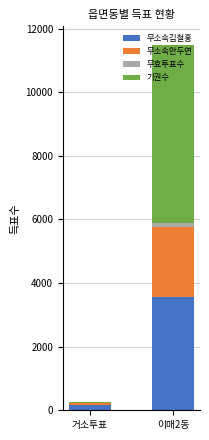

What is the maximum value for 무소속김철홍?

3573